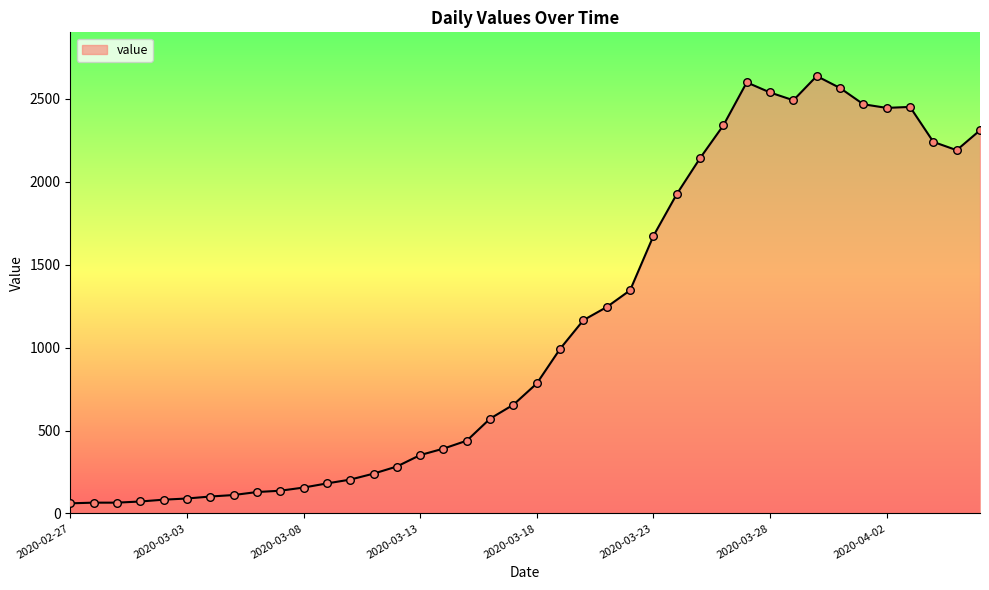

What is the difference between the maximum and minimum values?

2577